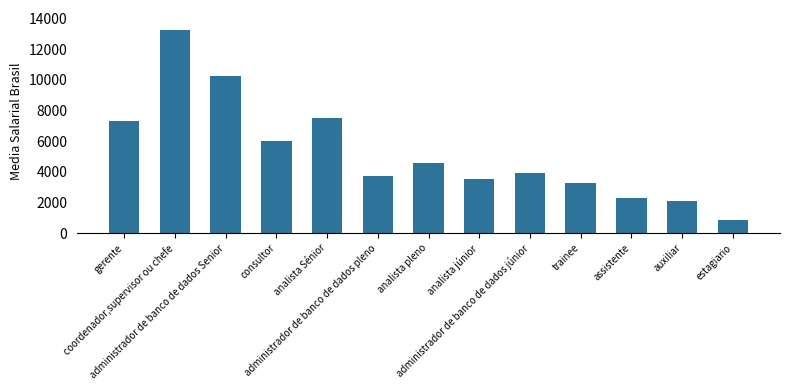

Does the chart contain stacked bars?

No